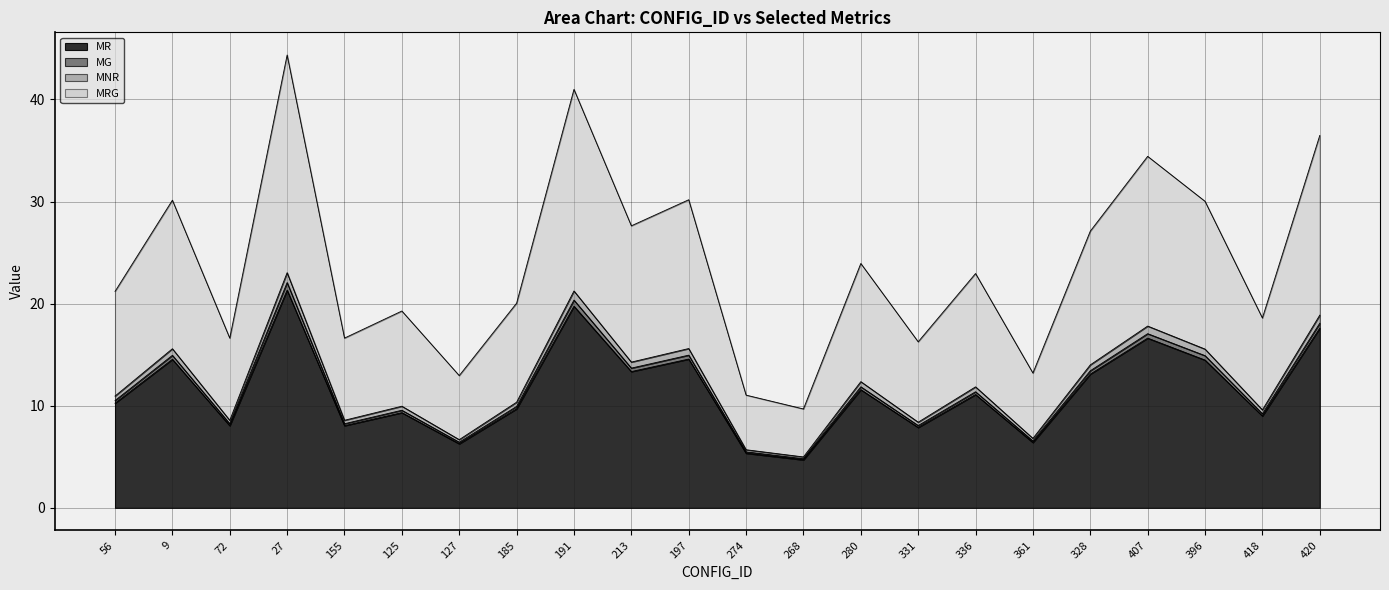

True or false: MG has more than 2 points higher than both neighbors.

True